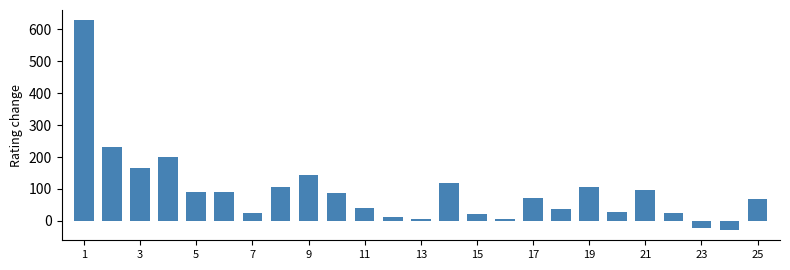

What is the smallest value displayed?

-28